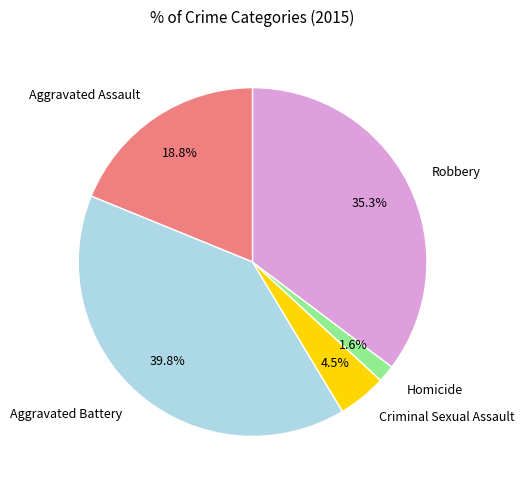

How many slices are in this pie chart?

5